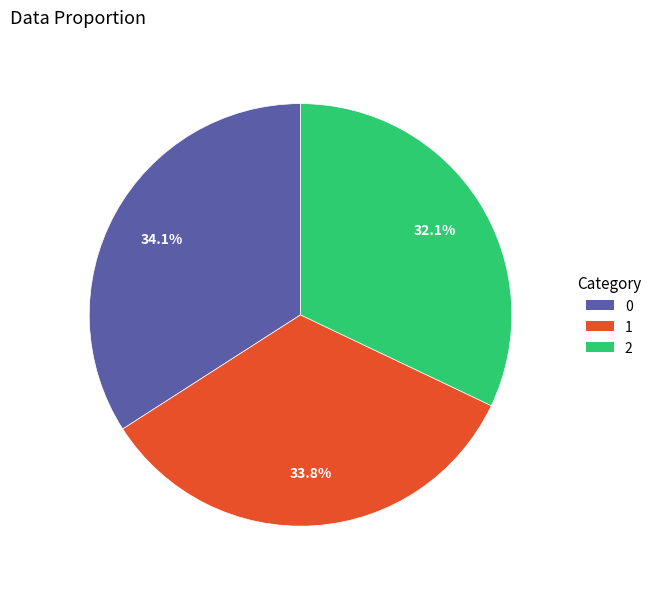

True or false: 1 accounts for 27% of the total.

False